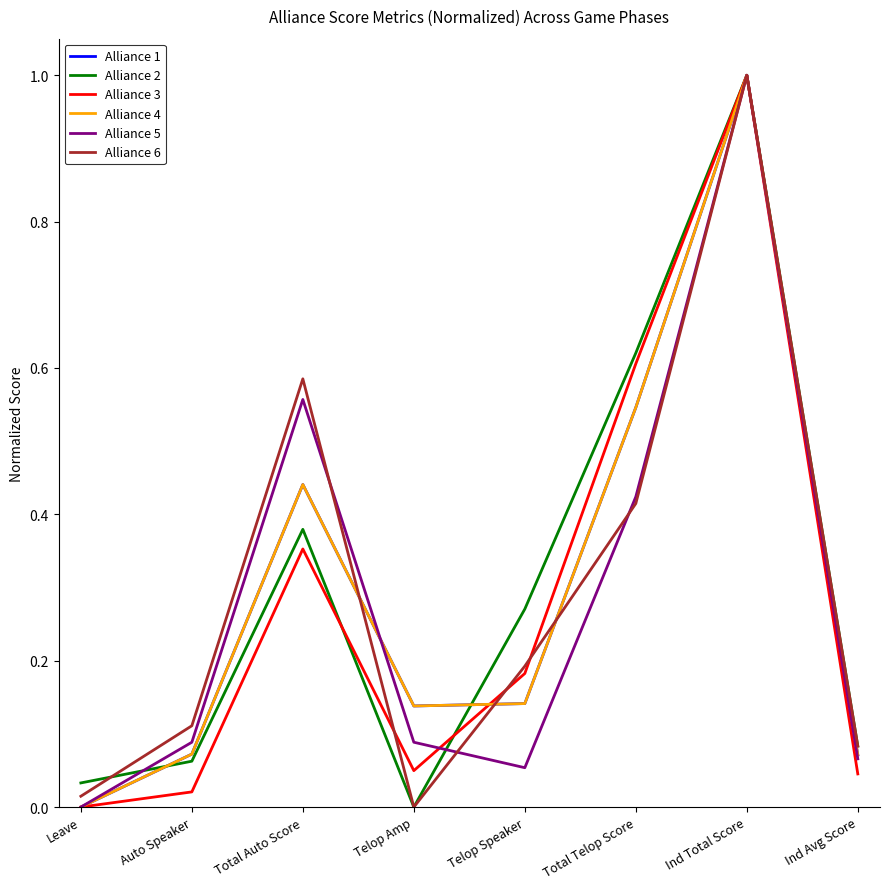

Does the chart display data point markers on the line(s)?

No